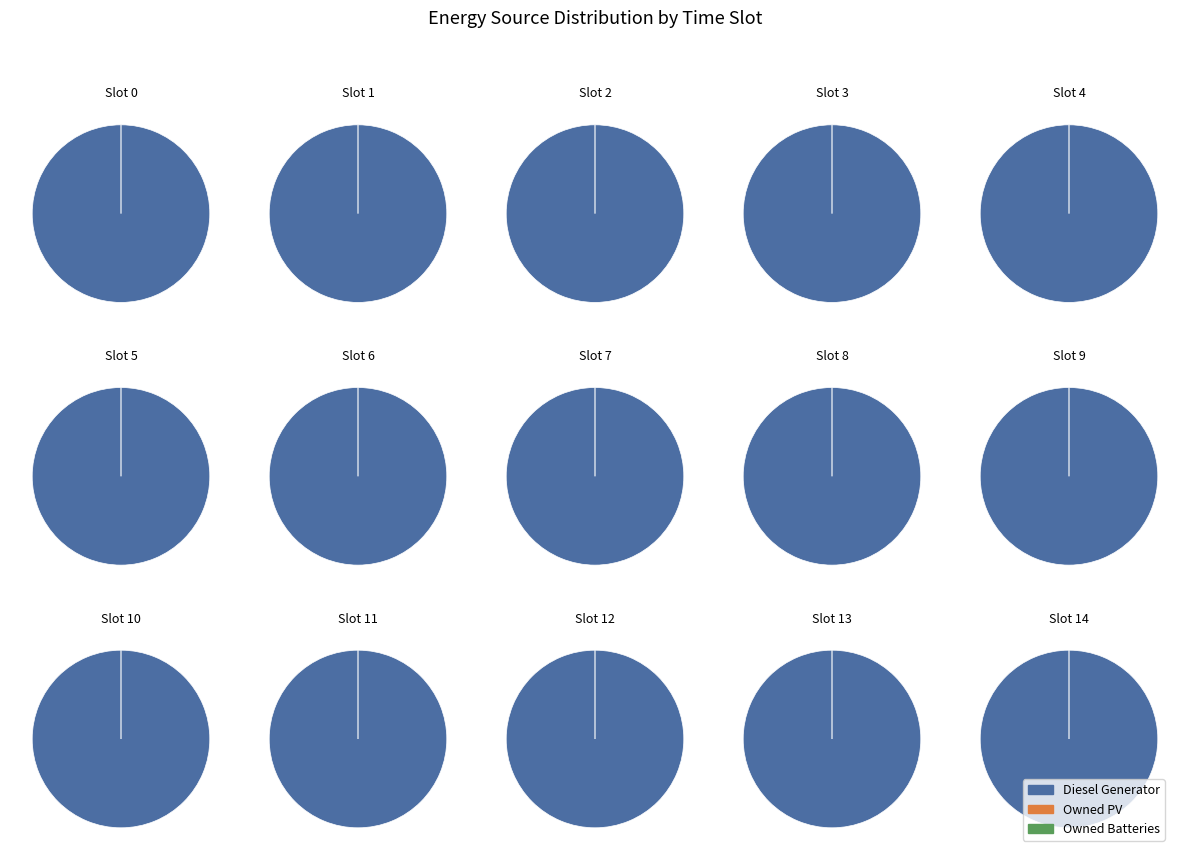

True or false: 2 accounts for 6% of the total.

False